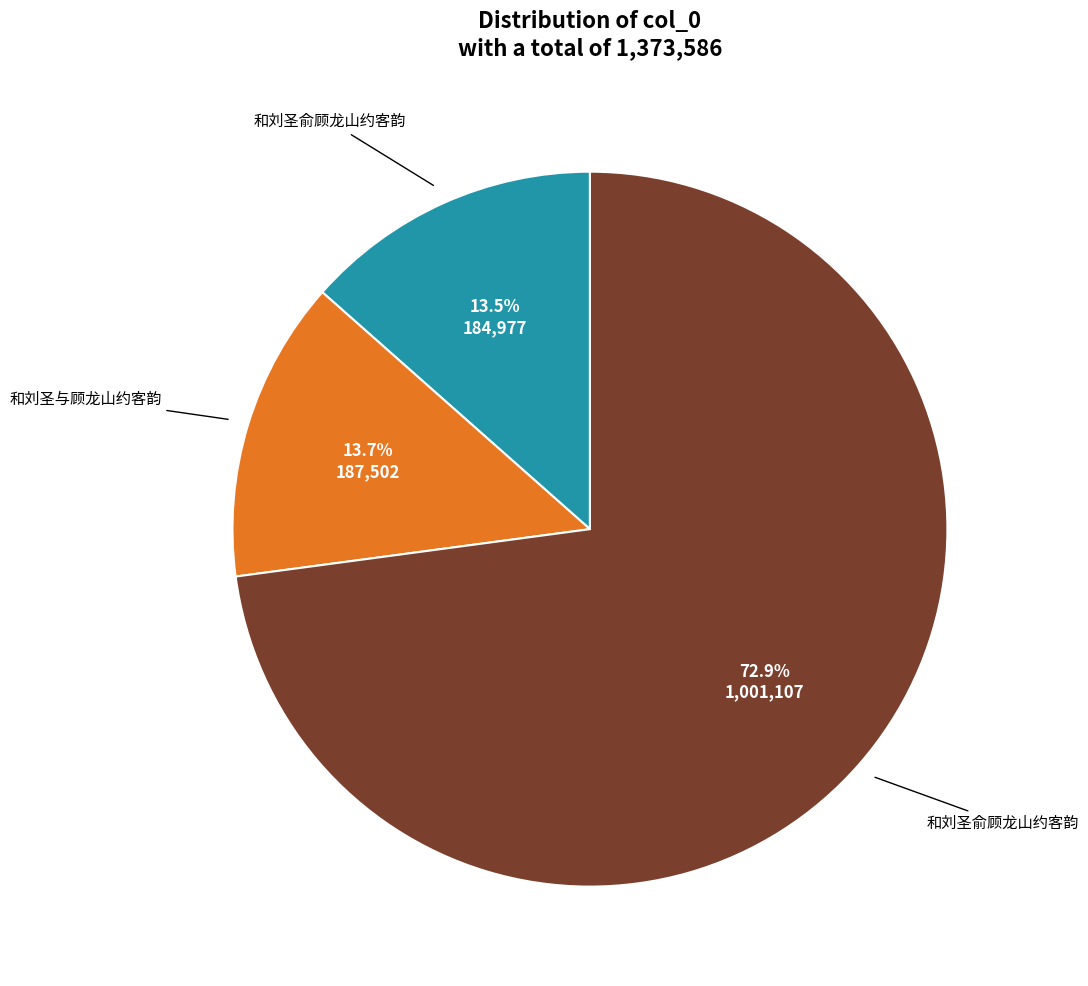

How many slices are in this pie chart?

3